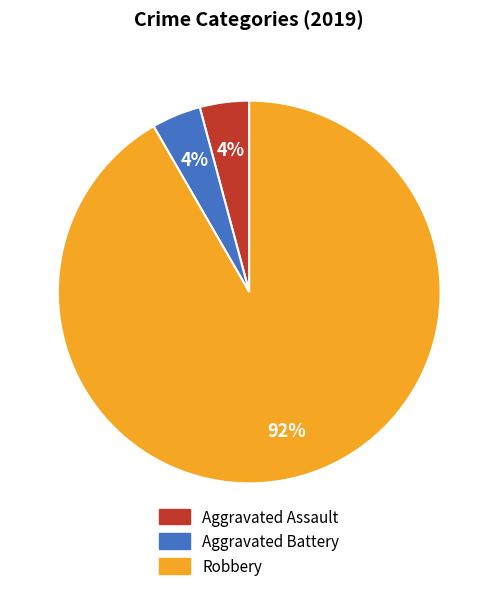

Combined, do Robbery and Aggravated Assault account for over 50%?

Yes